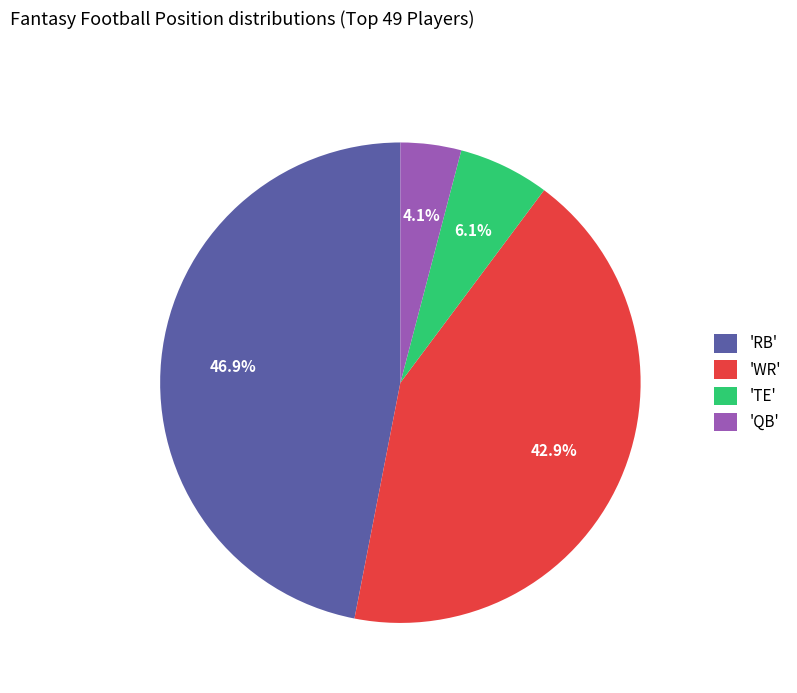

To the nearest percent, what is the average slice percentage?

25%